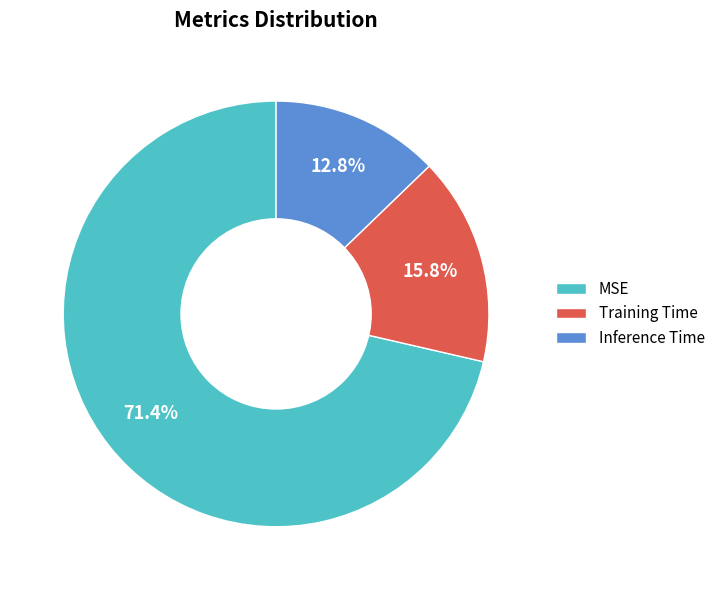

How many segments does this pie chart have?

3